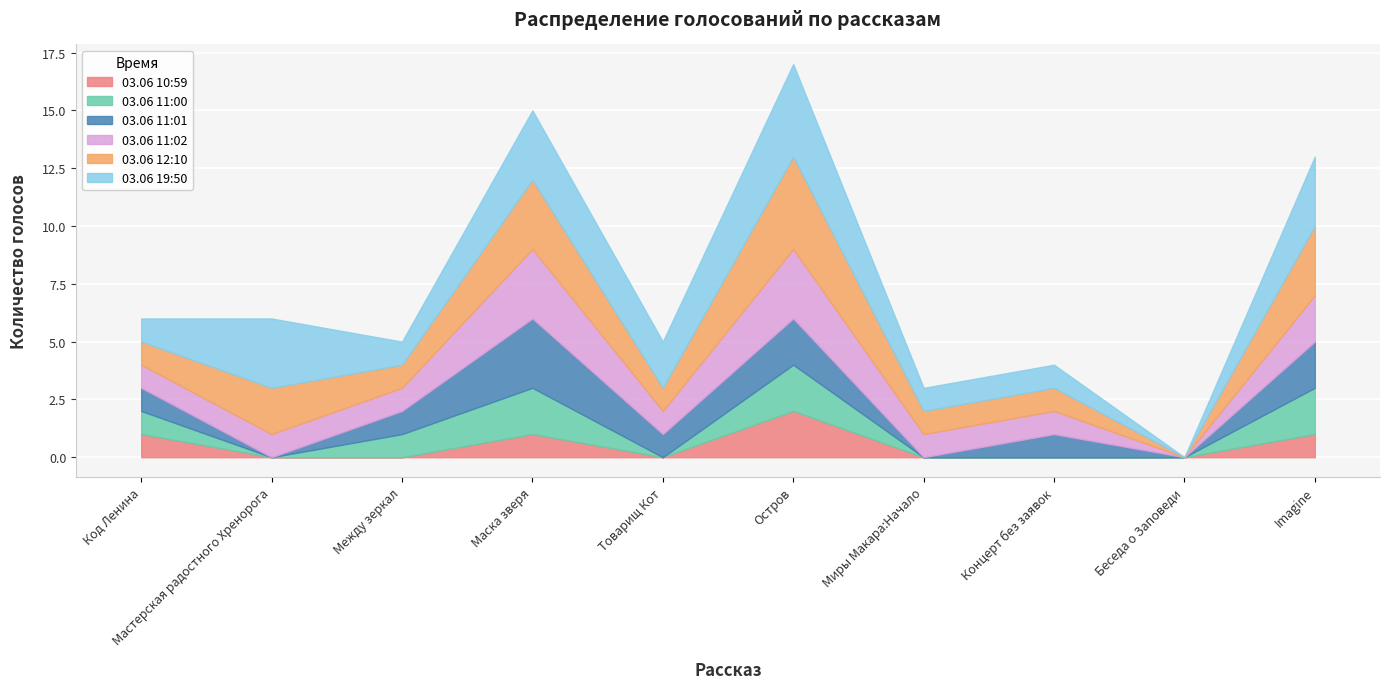

What is the label of the 9th point from the left?

Беседа о Заповеди